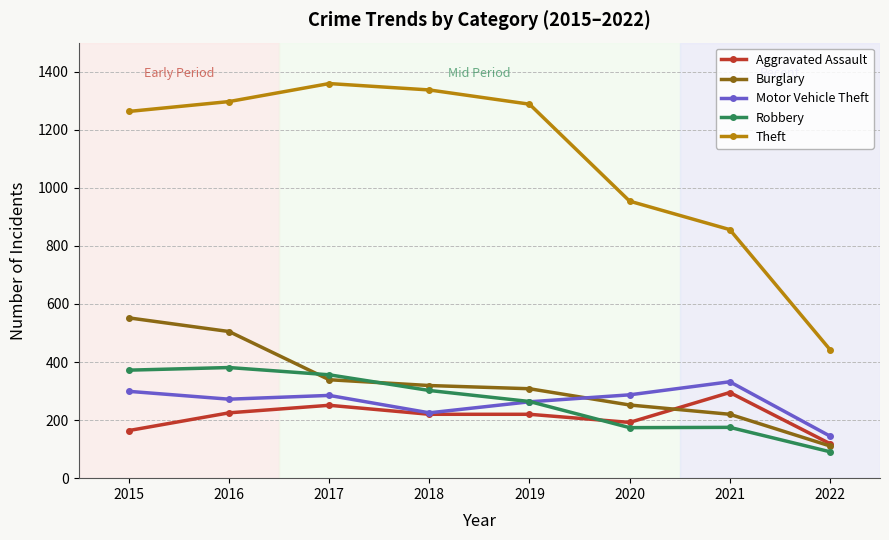

How many series are shown in this chart?

5